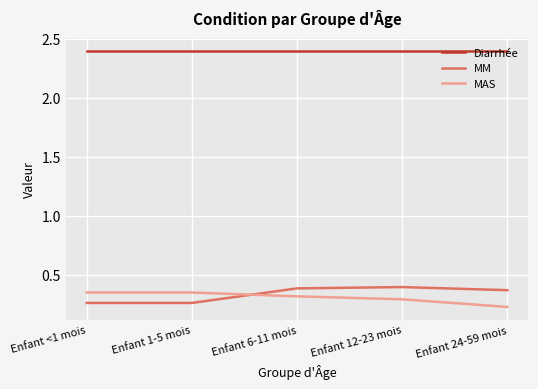

Which series has the largest total across all categories?

Diarrhée